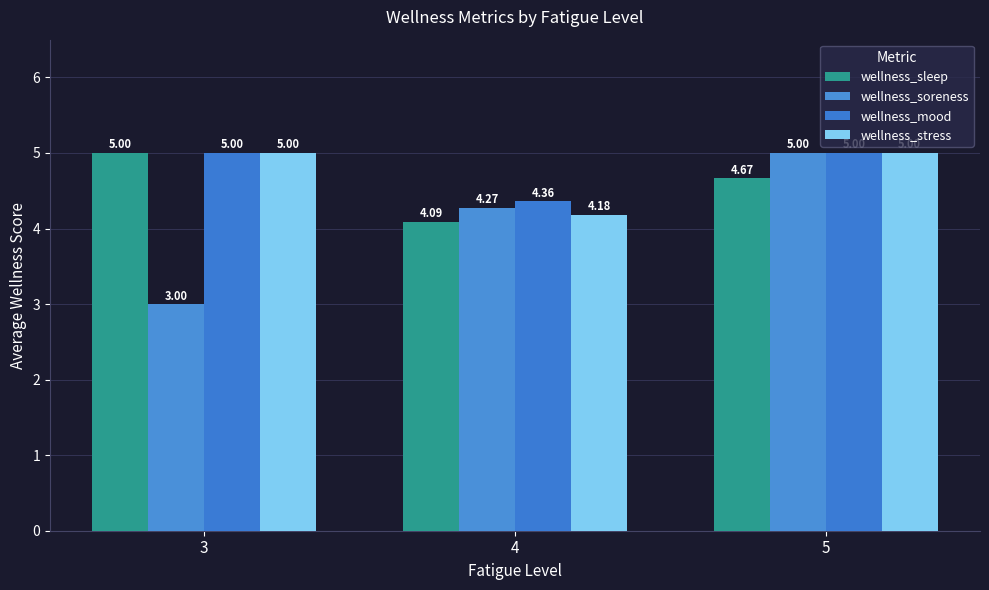

Count the number of categories in the chart.

3